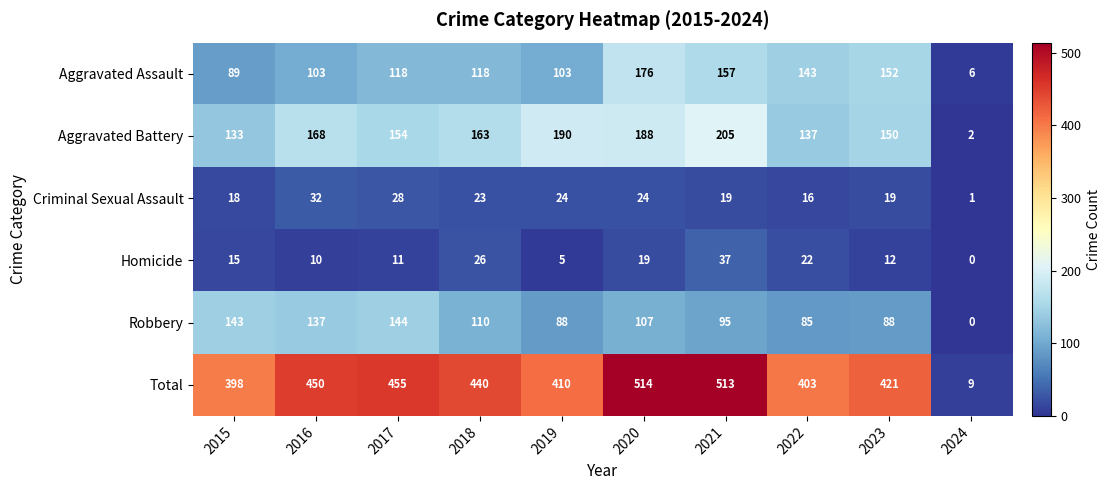

What is the spread (max minus min) of values at 2022?

387